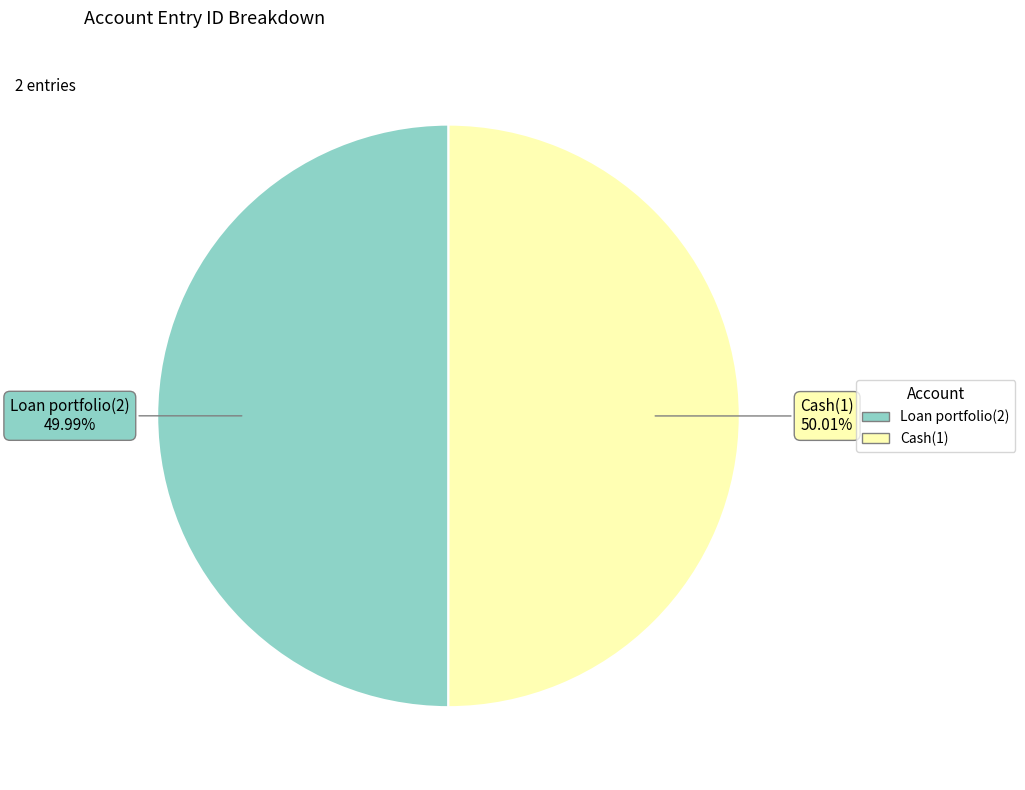

The Cash(1) slice represents 43% of the pie. True or false?

False